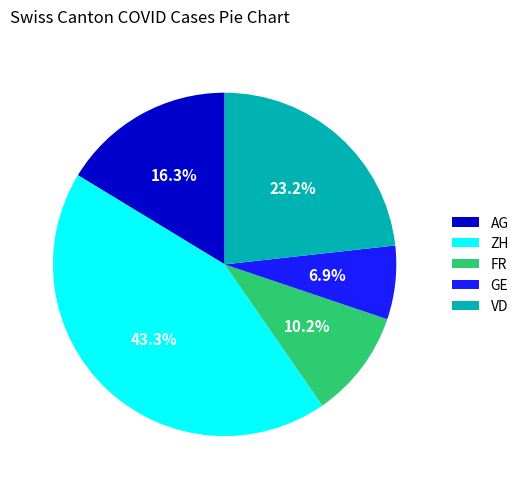

Does any single category account for the majority?

No